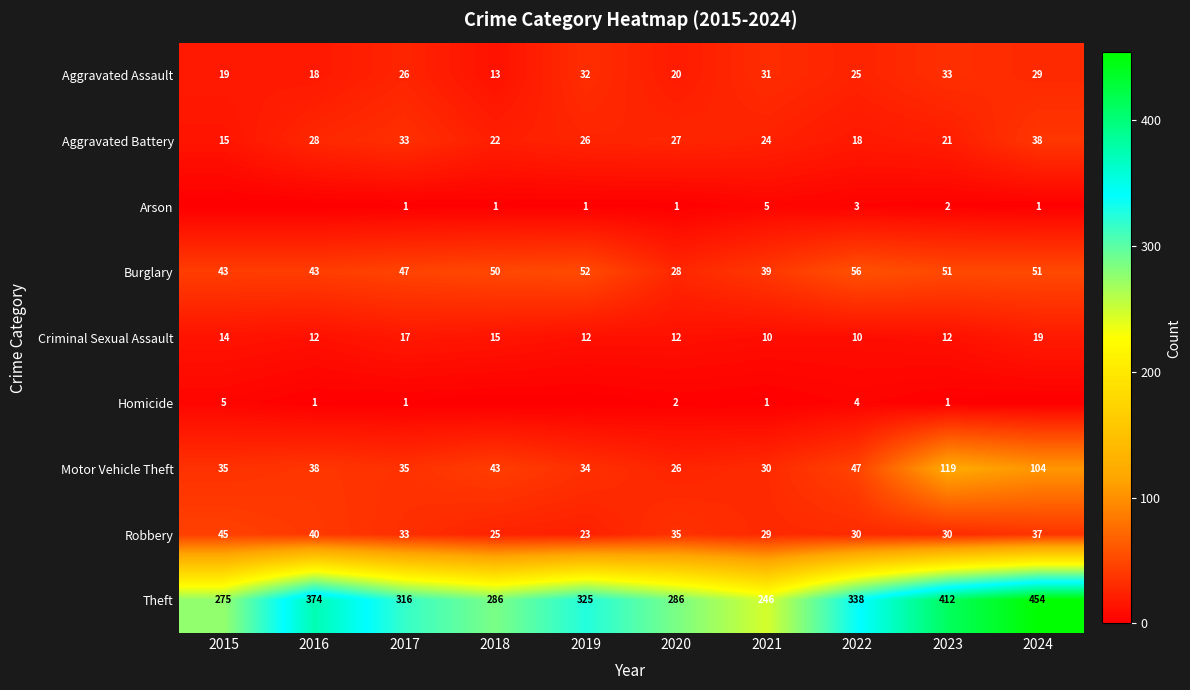

What is the lowest value of the Burglary series?

28